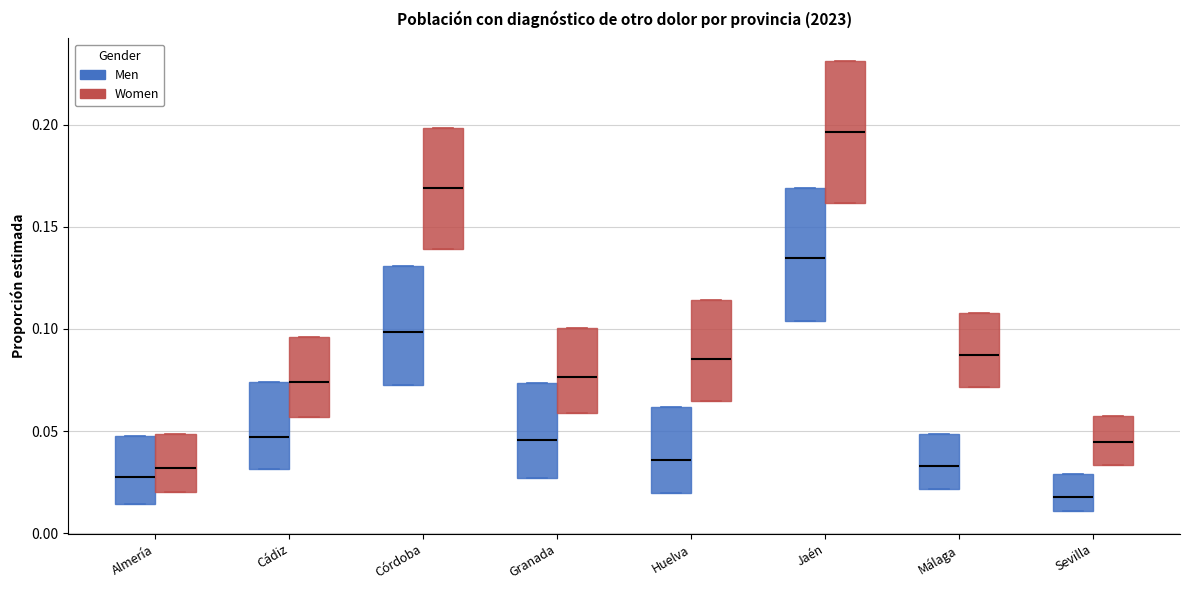

Where does the median line of the box for Granada (Men) sit on the y-axis? The values are not printed on the chart, so give them approximately, as read against the axis.

0.045